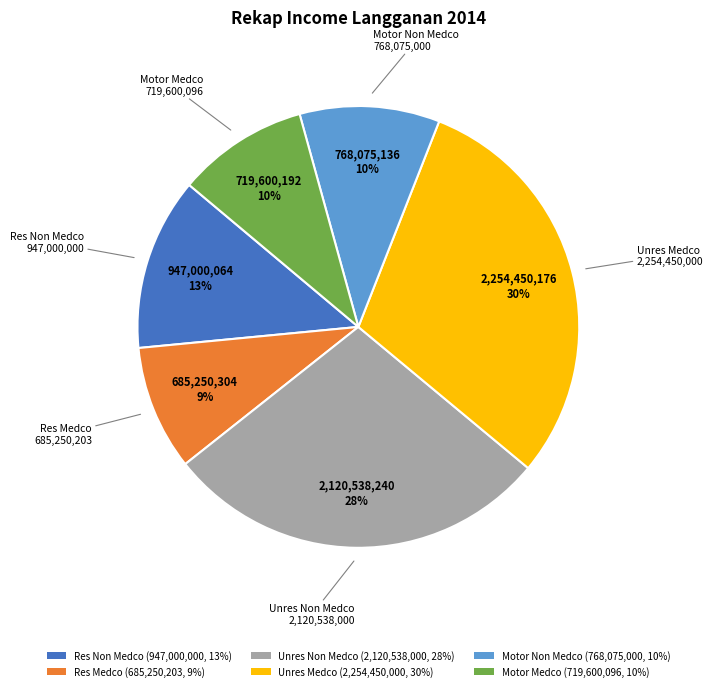

The Motor Non Medco slice represents 16% of the pie. True or false?

False